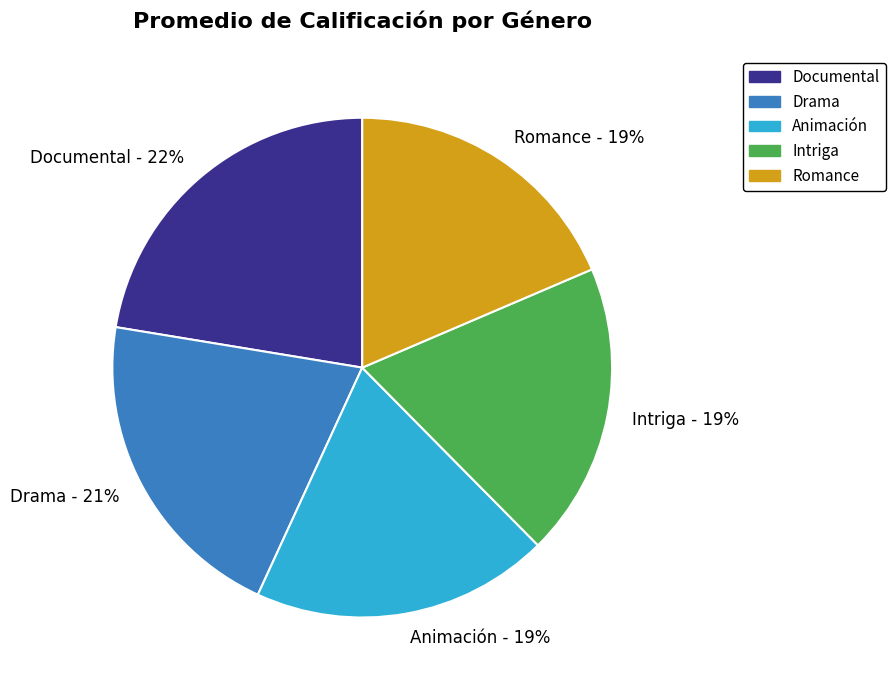

To the nearest percent, what portion does Intriga represent?

19%